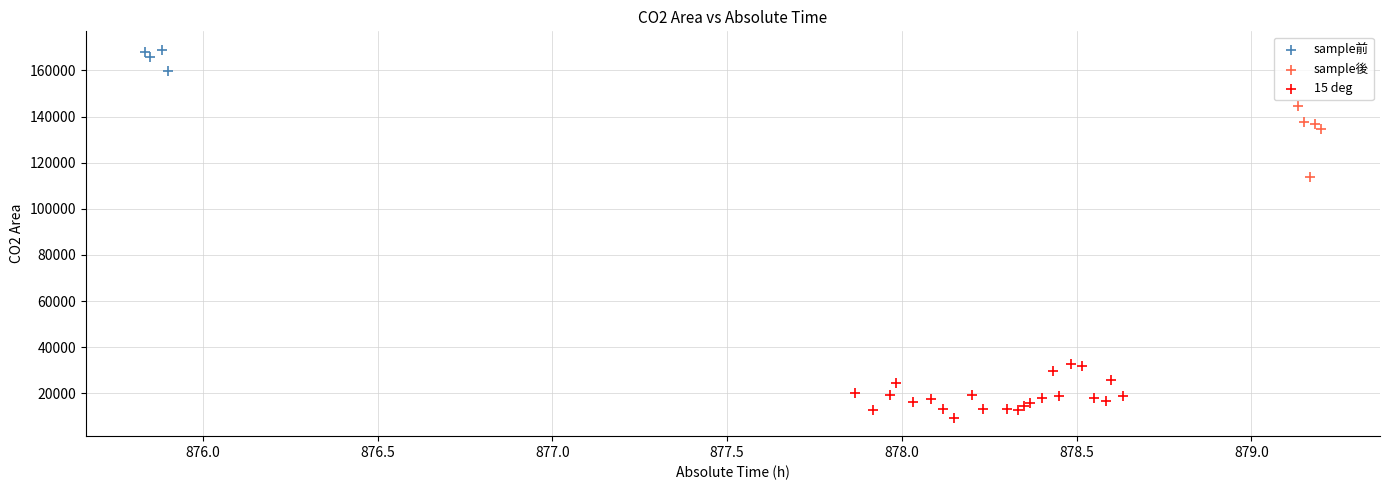

Which series has the largest Y range (max minus min)?

sample後